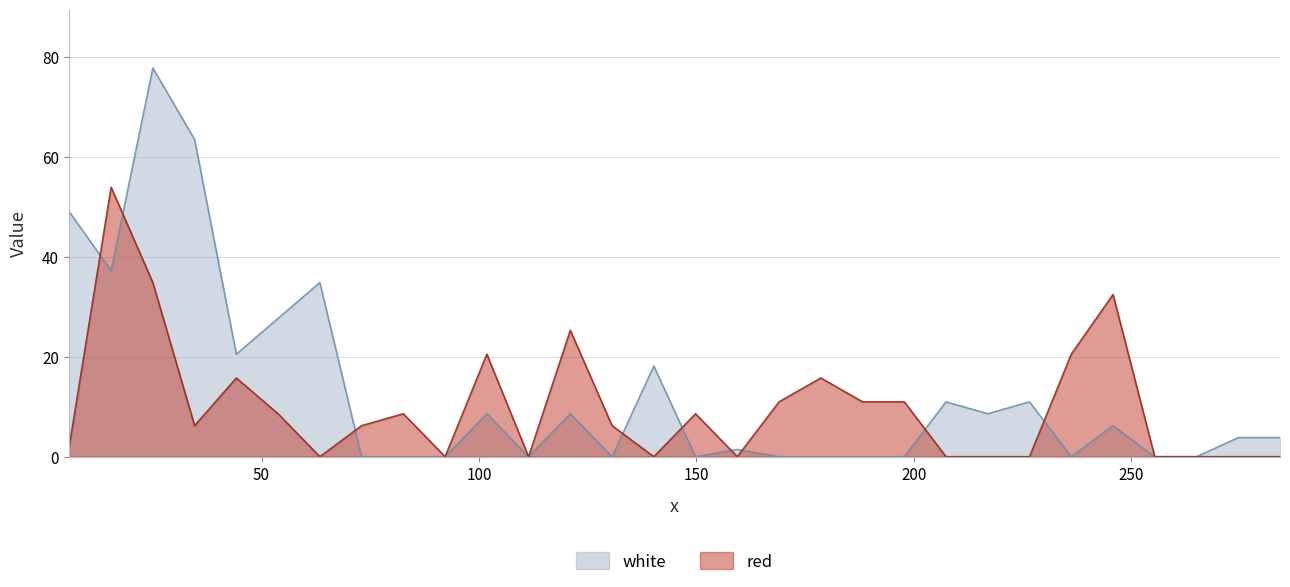

List the series in order of their peak value, highest first.

white, red